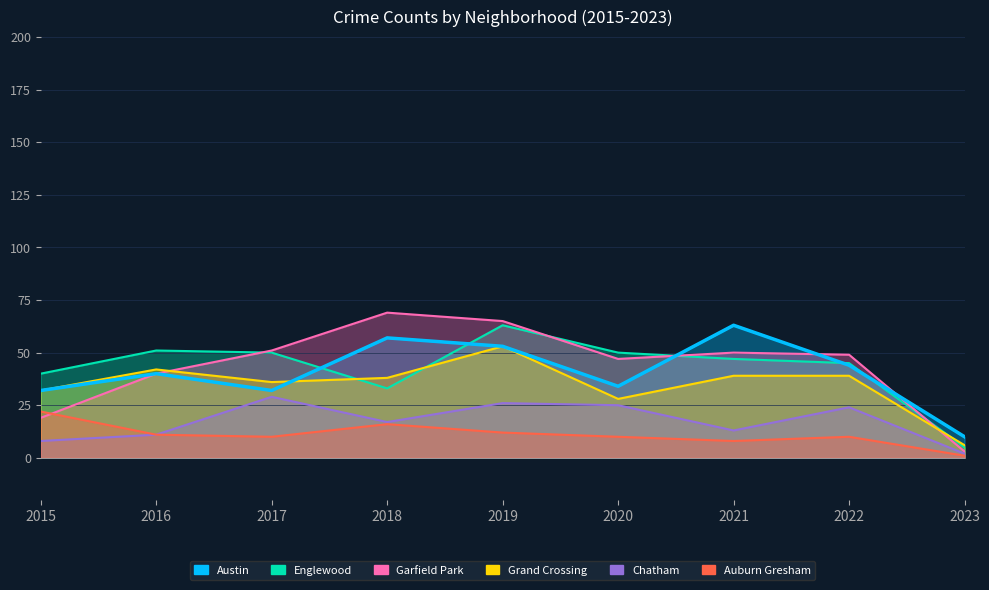

What is the difference between the highest and lowest values at 2021?

55